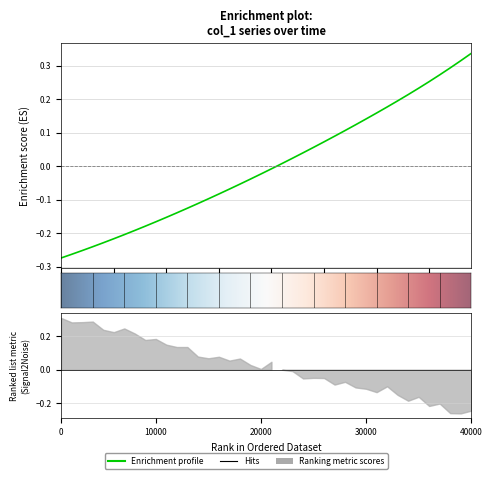

Reading left to right, what are all the values shown in this chart?

-0.3	-0.3	-0.3	-0.2	-0.2	-0.2	-0.2	-0.2	-0.2	-0.2	-0.2	-0.1	-0.1	-0.1	-0.1	-0.1	-0.1	-0.1	-0.0	-0.0	-0.0	0.0	0.0	0.0	0.1	0.1	0.1	0.1	0.1	0.1	0.2	0.2	0.2	0.2	0.2	0.3	0.3	0.3	0.3	0.3